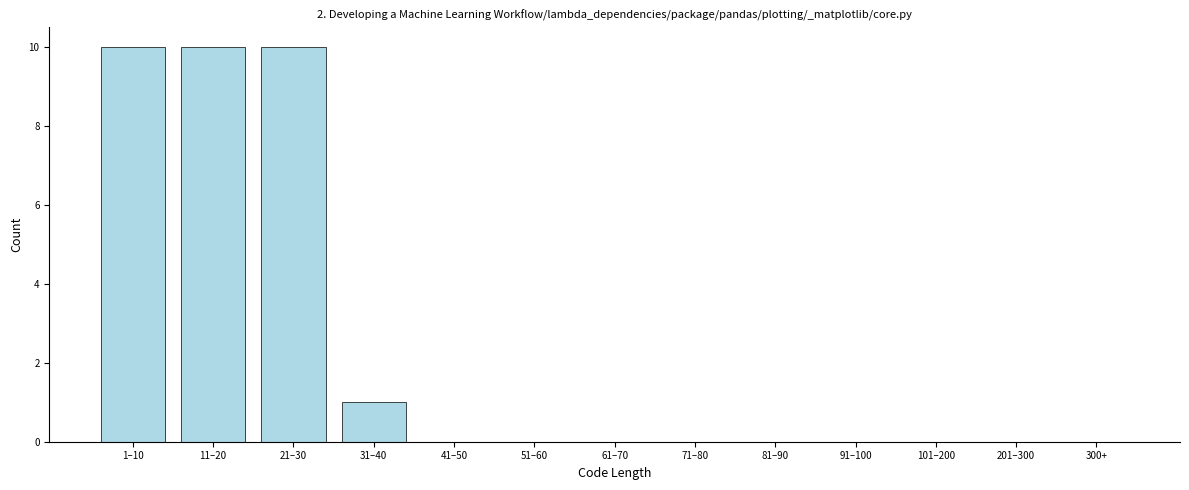

Reading left to right, list all the values displayed in this chart.

1–10=10	11–20=10	21–30=10	31–40=1	41–50=0	51–60=0	61–70=0	71–80=0	81–90=0	91–100=0	101–200=0	201–300=0	300+=0